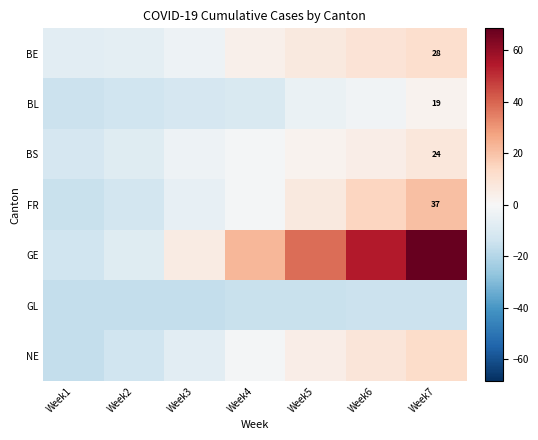

How many data points in BS are less than -1?

4